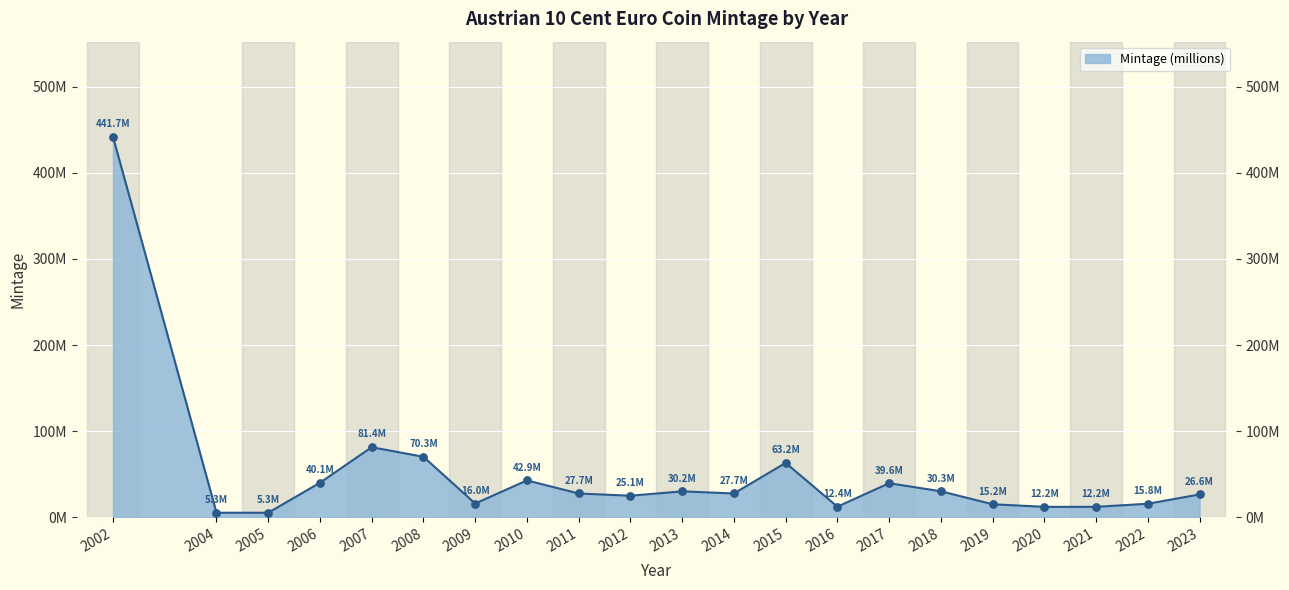

What is the change in value from 2011 to 2016?

-15.3